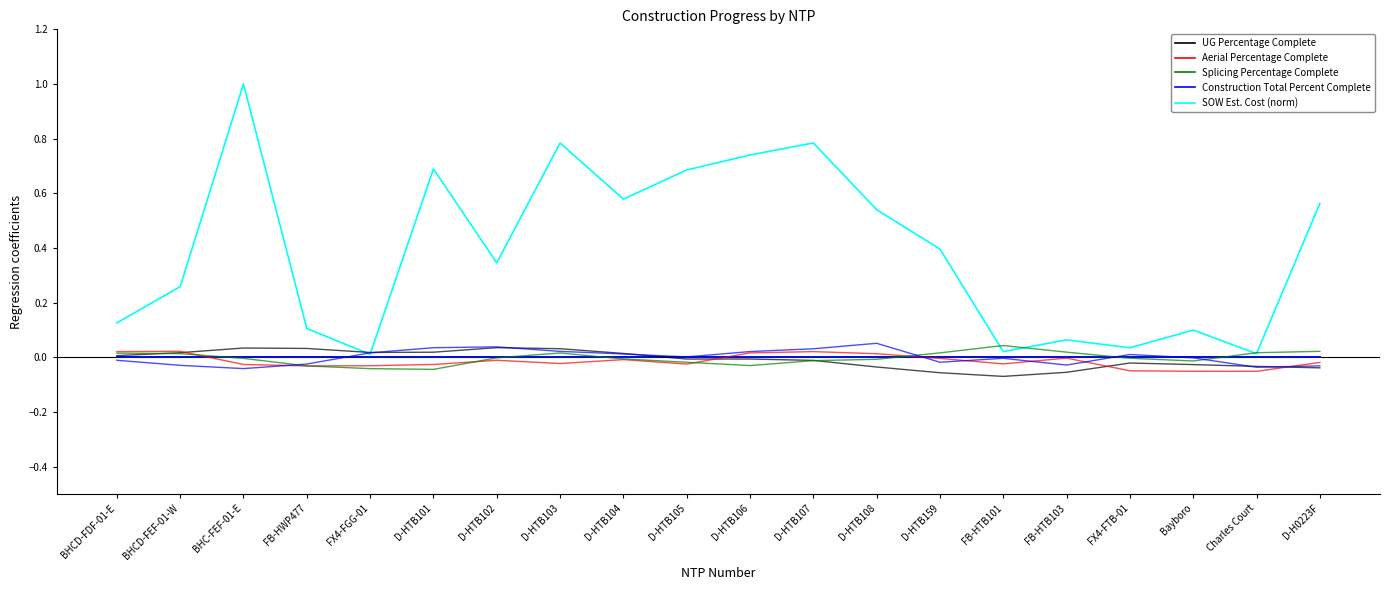

What value does the SOW Est. Cost (norm) series have at D-HTB159?

0.4